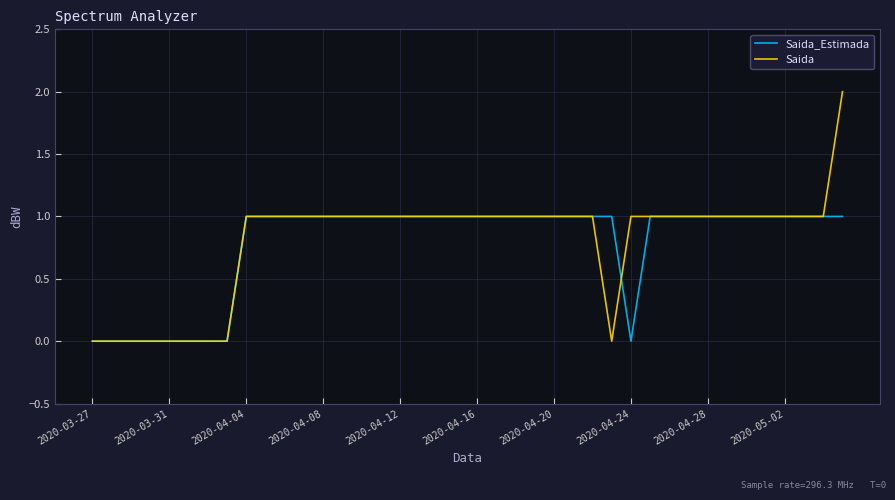

Which series has the largest range (max minus min)?

Saida